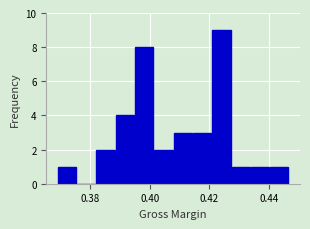

Read against the x-axis, roughly where is the centre of the tallest bar?

0.424